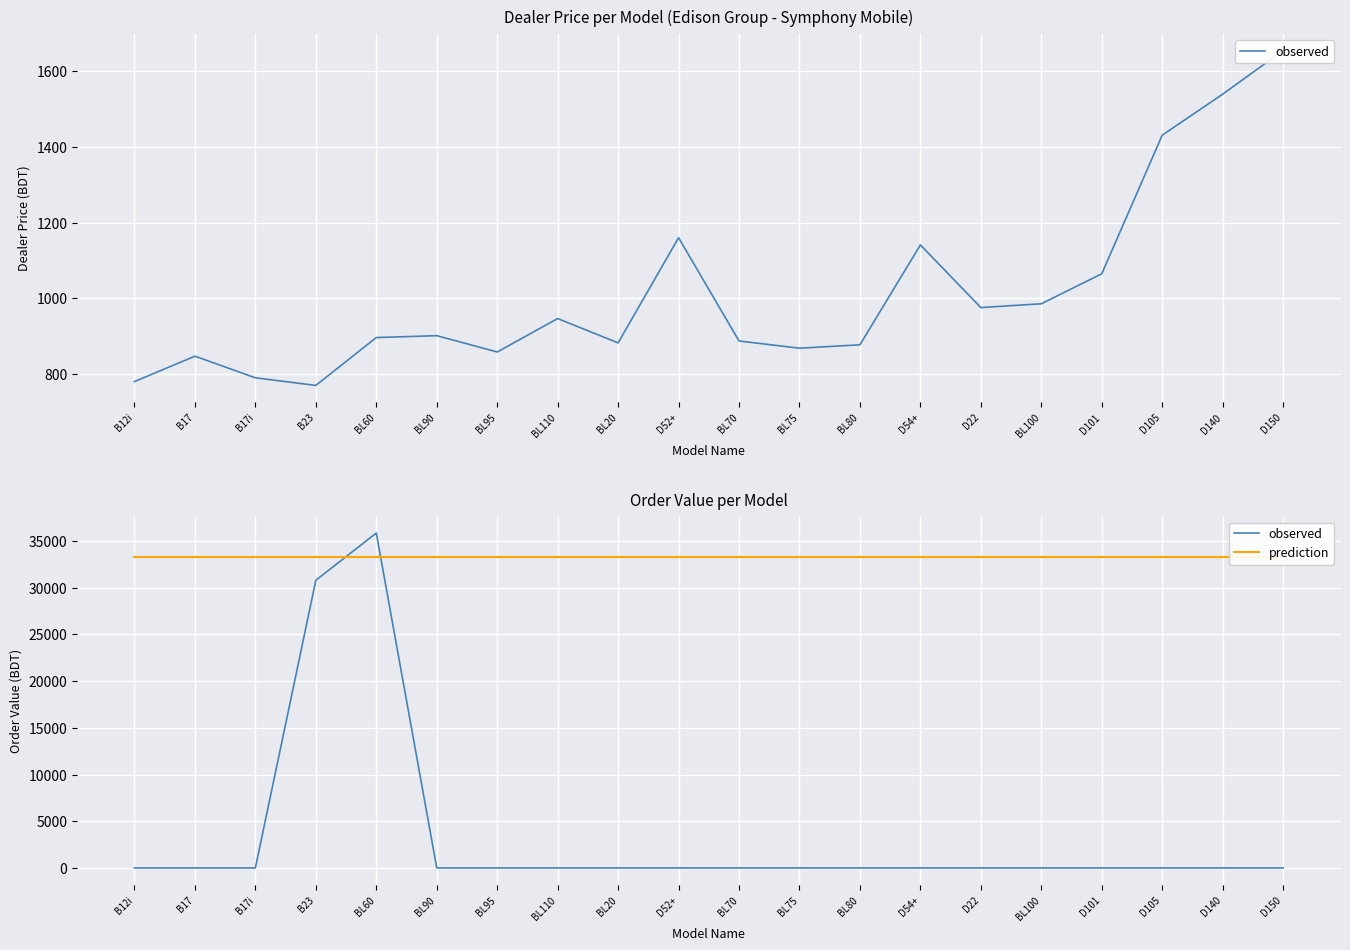

What is the total value across all series at BL60?

69172.5